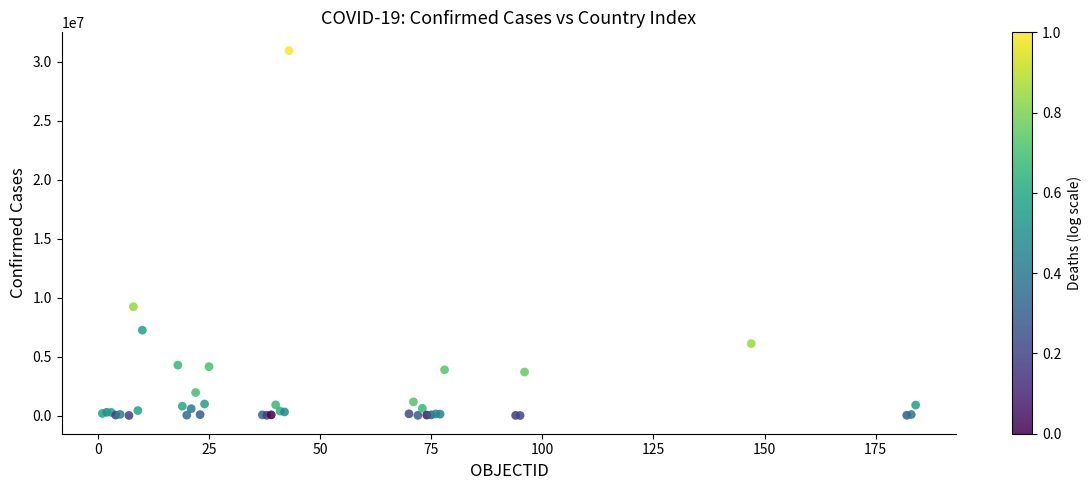

What Y value in the scatter plot is closest to 15480498?

9230573